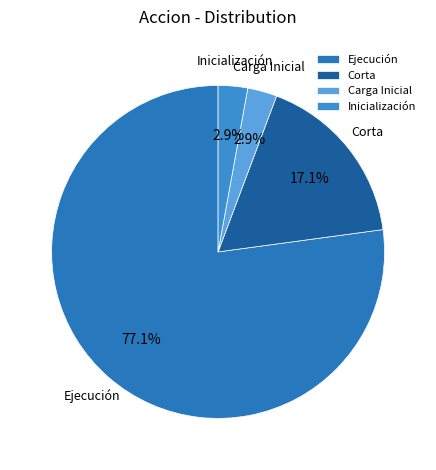

What portion of the pie excludes Carga Inicial?

97.1%